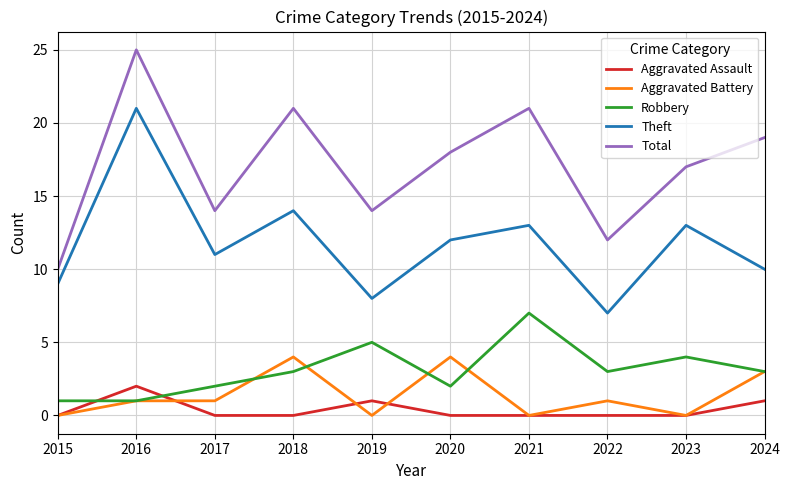

True or false: Robbery and Total intersect in this chart.

False